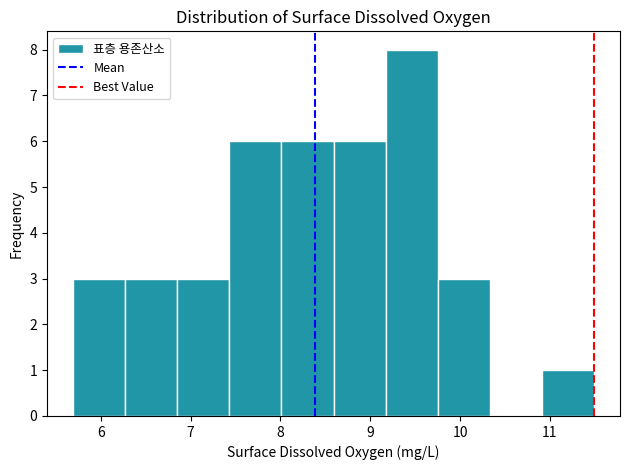

Over which range of the x-axis is the bar tallest?

9.2 to 9.8